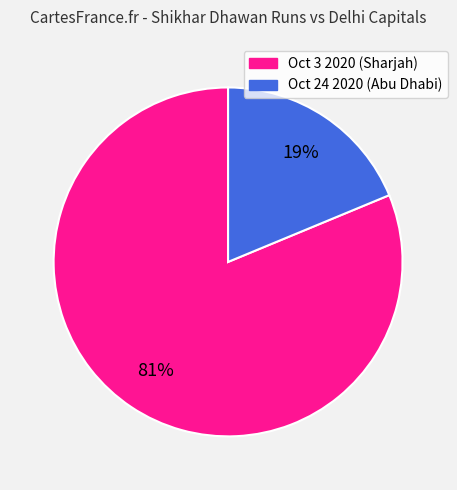

Is it true that Oct 3 2020 (Sharjah) is 81% of the pie?

True